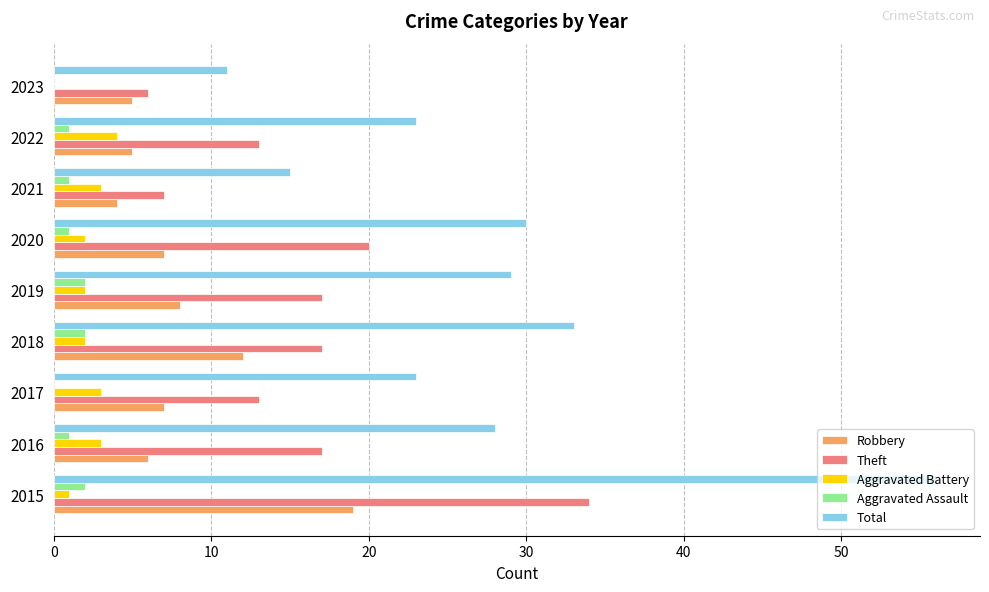

True or false: Theft has a value of 34 at 2015.

True